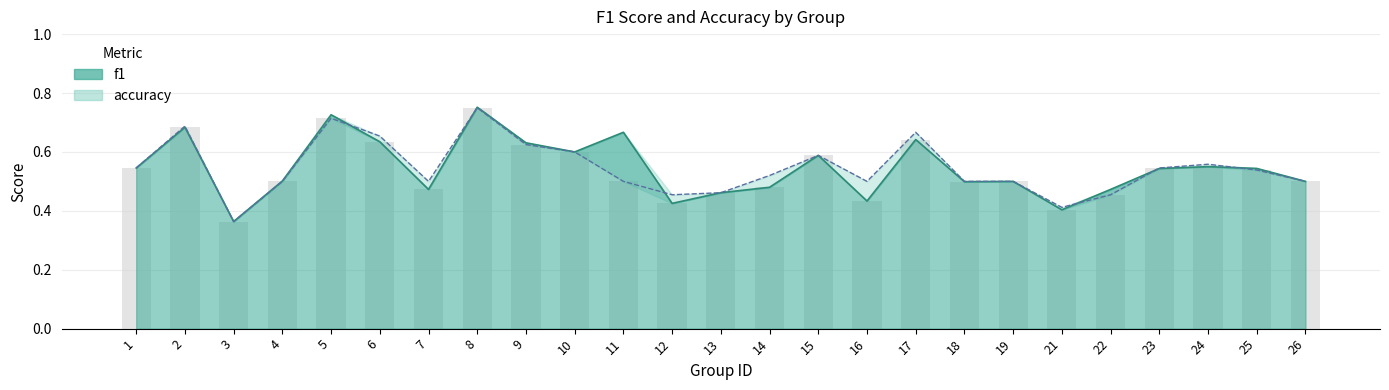

Is the value of accuracy at 7 greater than the value of f1 at 18?

Yes